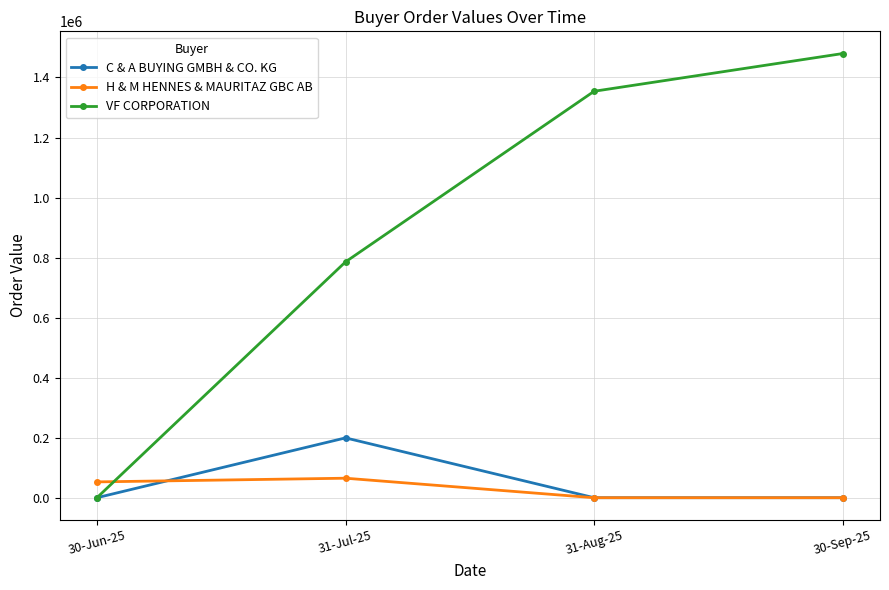

What is the total value across all series at 30-Jun-25?

52717